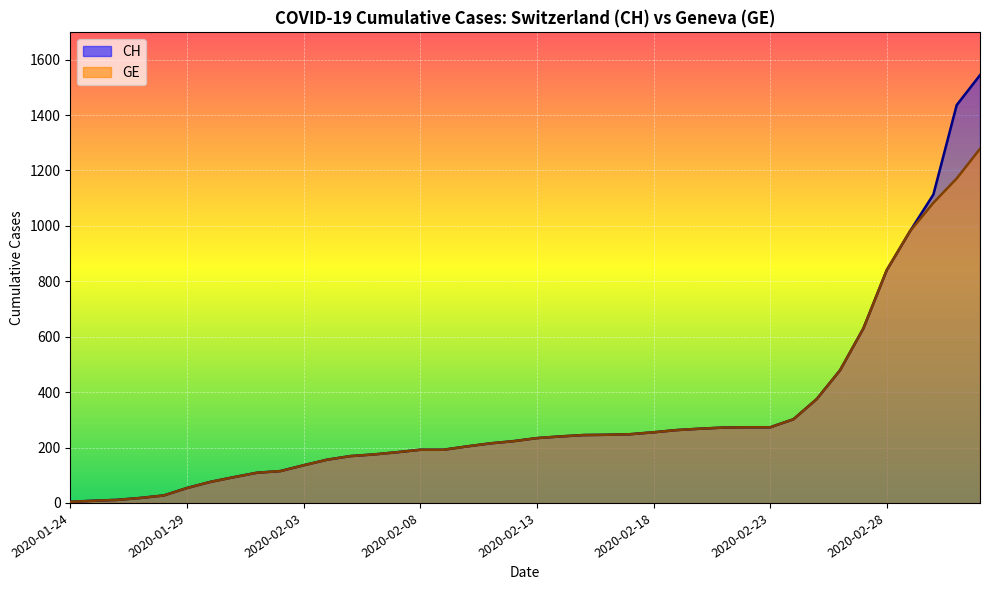

The value of GE at 2020-02-10 is 353. True or false?

False